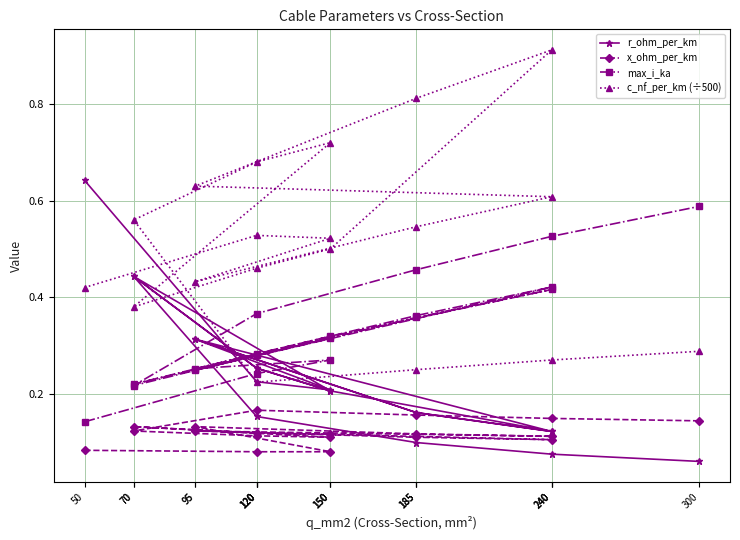

How many series are shown in this chart?

4